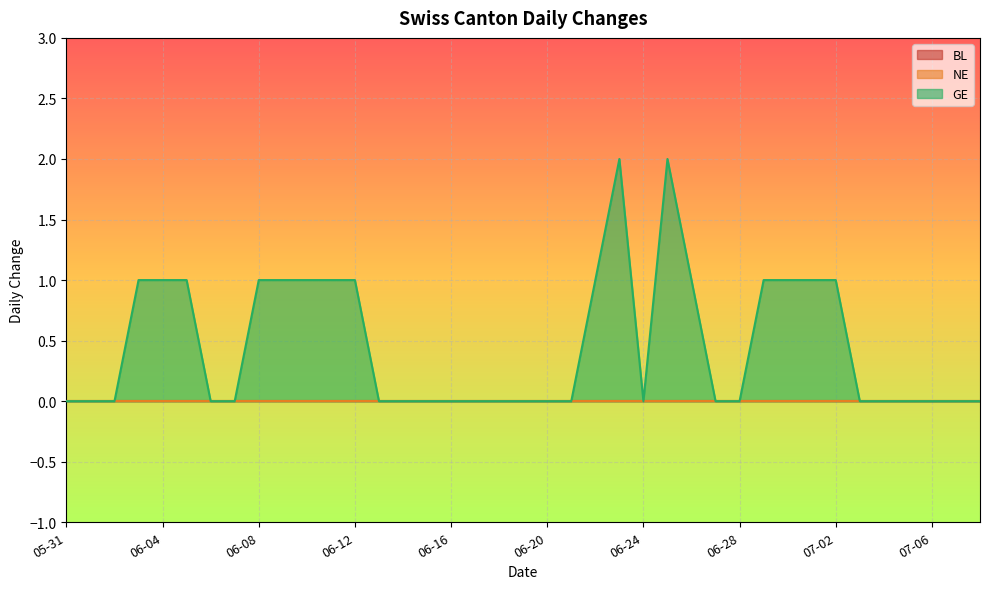

True or false: BL and NE cross at least once.

False